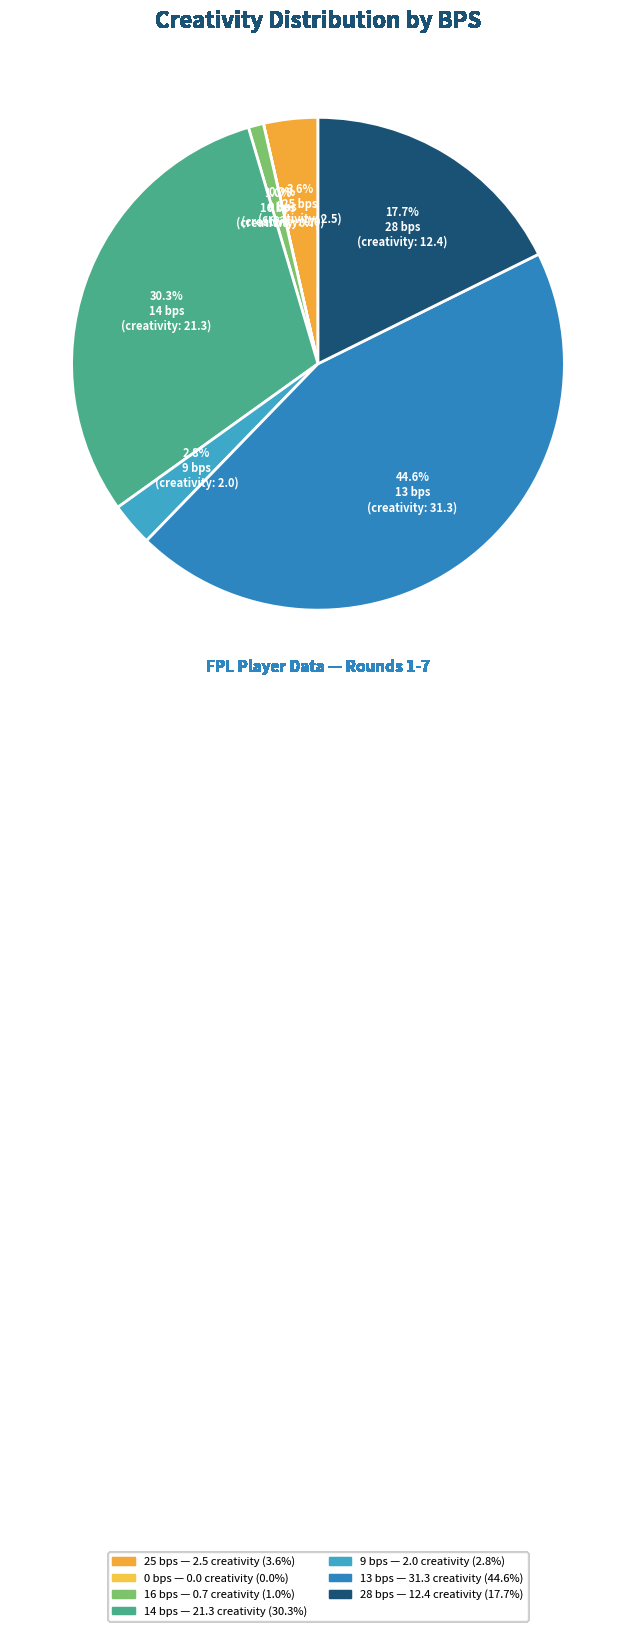

Is it true that 25 bps is 1% of the pie?

False